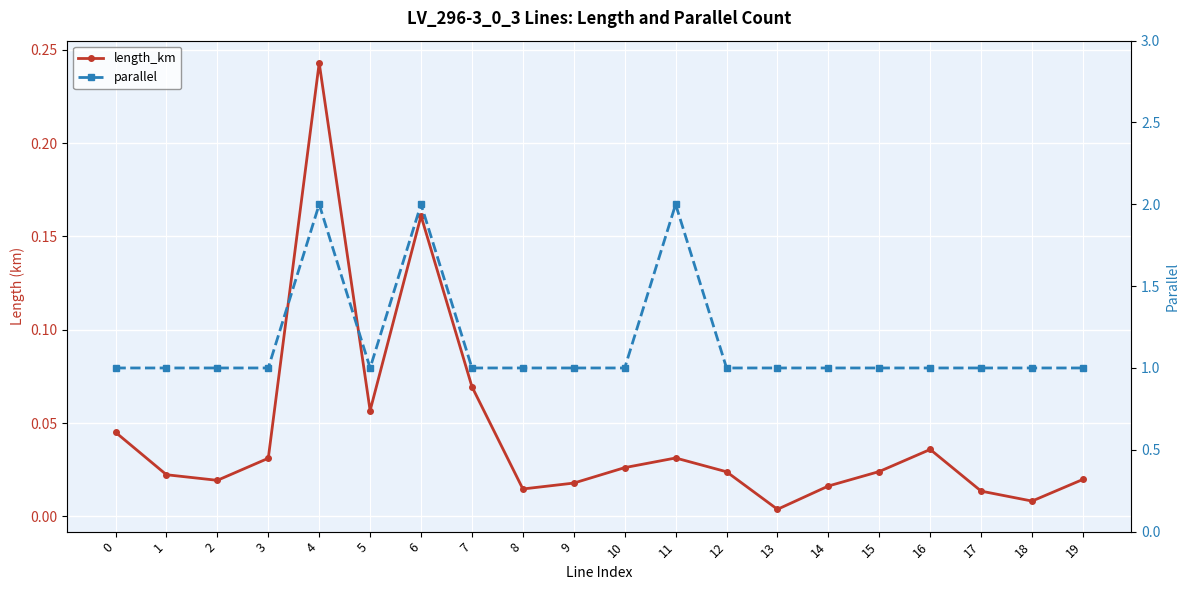

How many interior local peaks does the length_km series have?

4